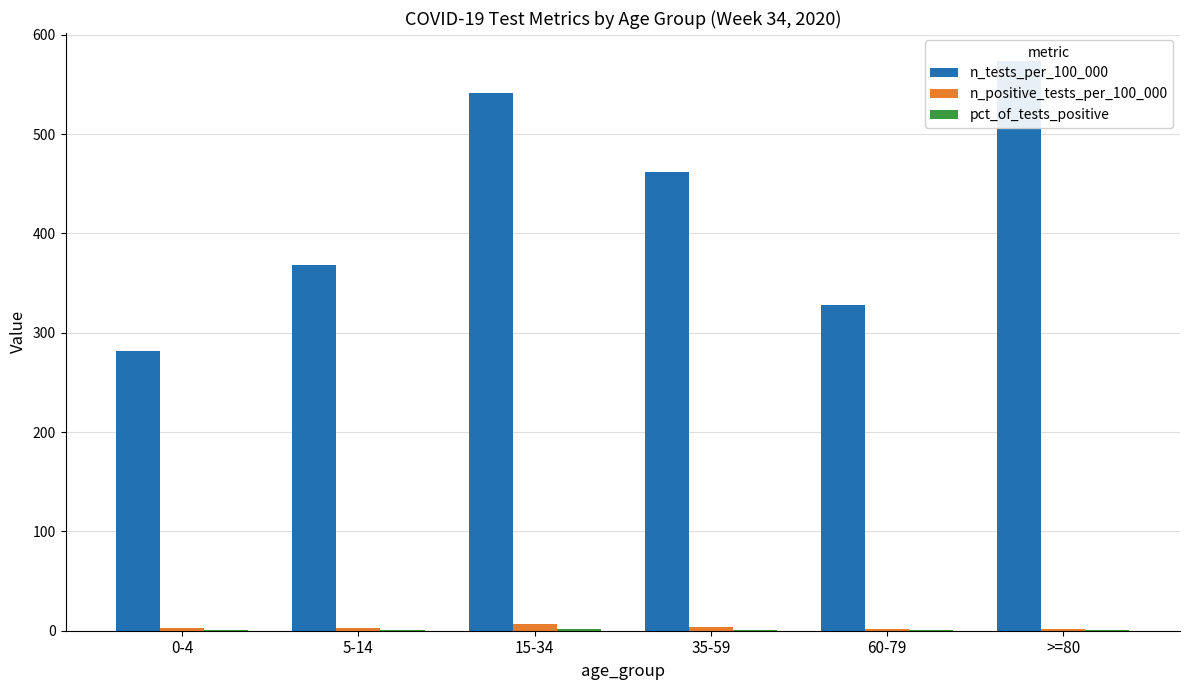

What is the sum of the pct_of_tests_positive values at >=80 and 60-79?

0.8